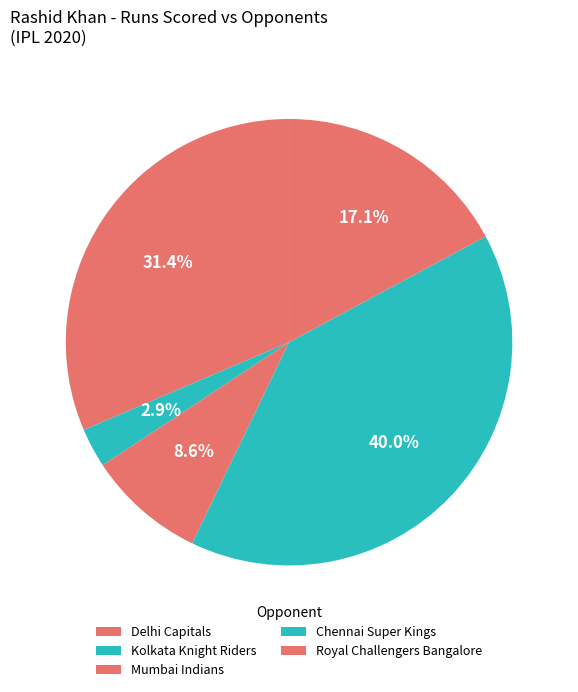

Count the number of slices in the pie.

5